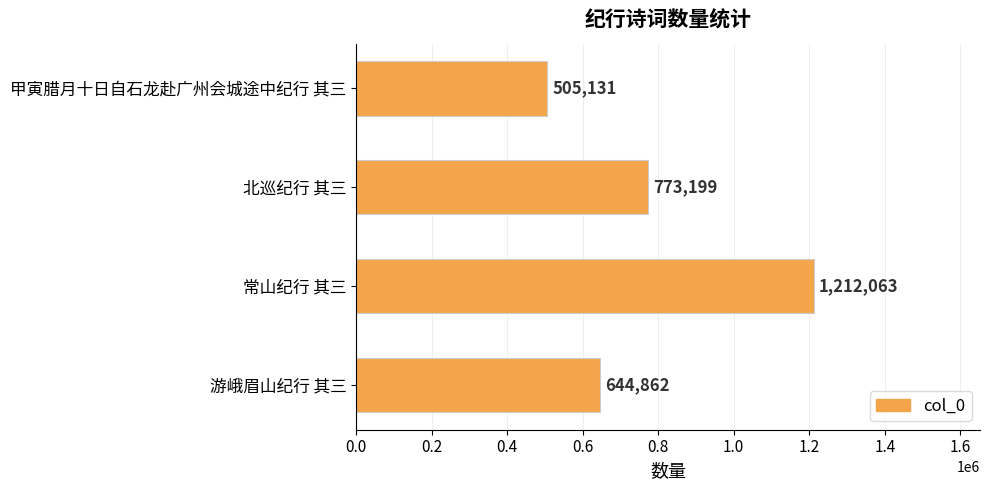

Is it true that the value at 北巡纪行 其三 is 773199?

True